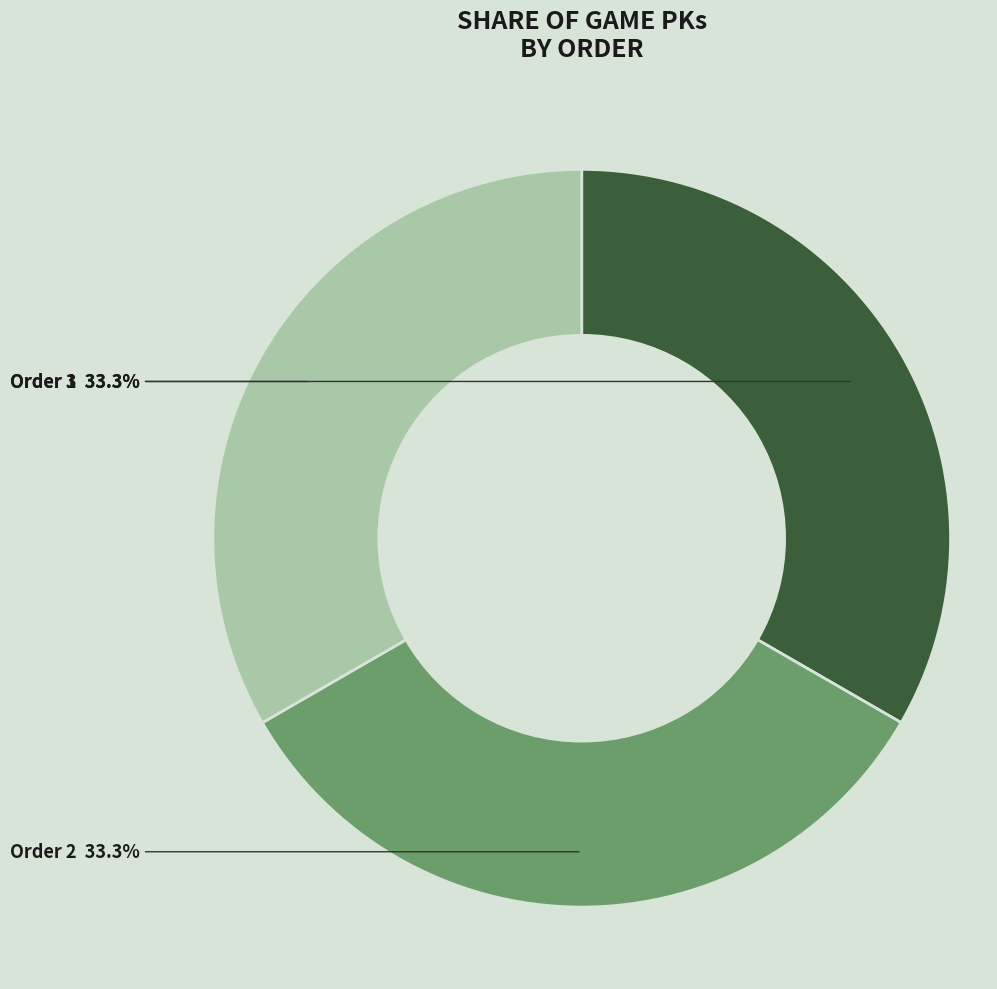

Count the number of slices in the pie.

3